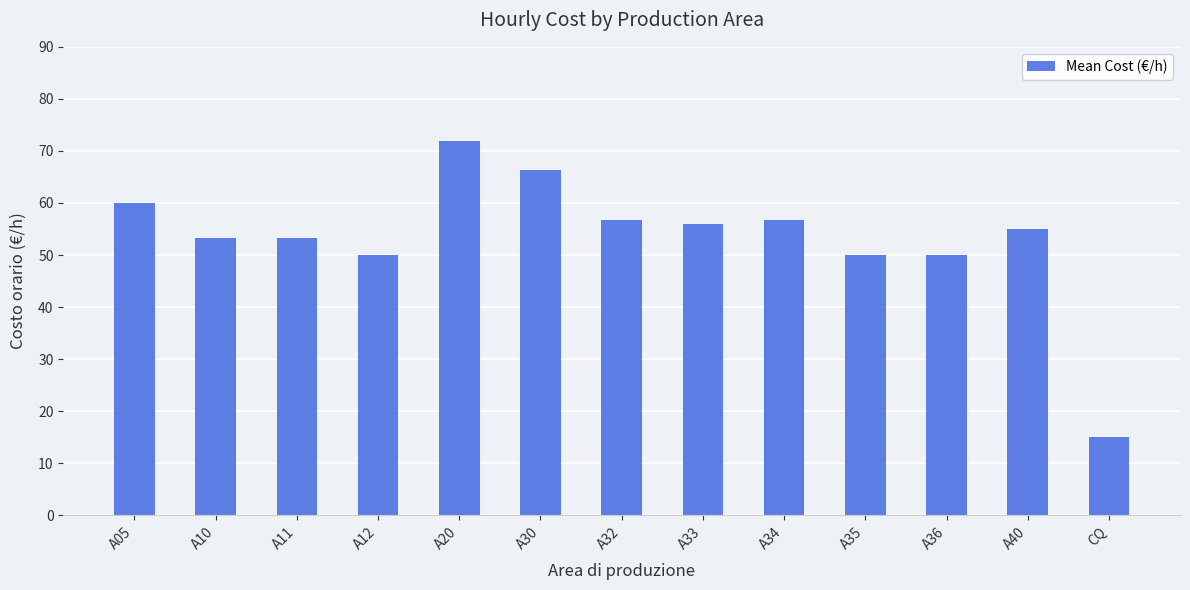

What is the value of the 12th bar from the left?

55.0